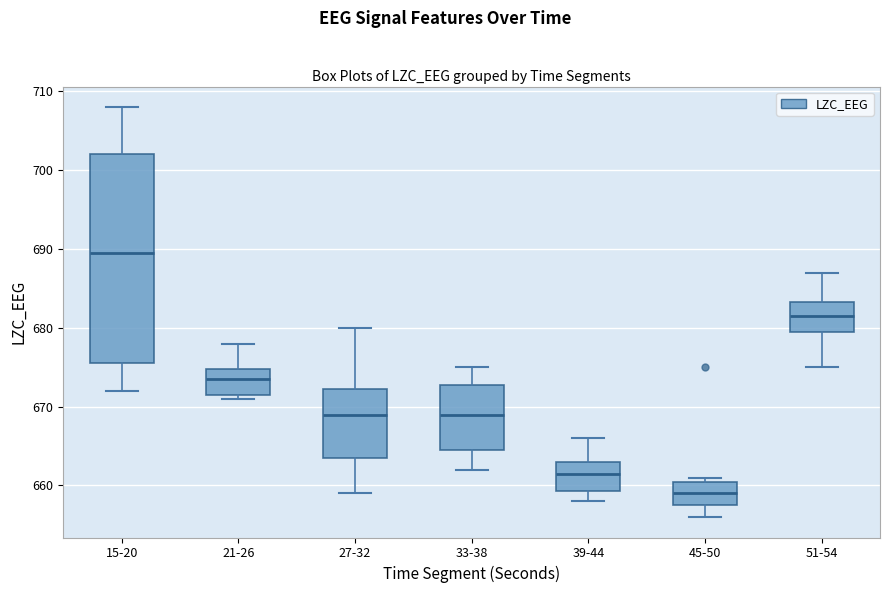

Where does the median line of the box for 27-32 sit on the y-axis? The values are not printed on the chart, so give them approximately, as read against the axis.

669